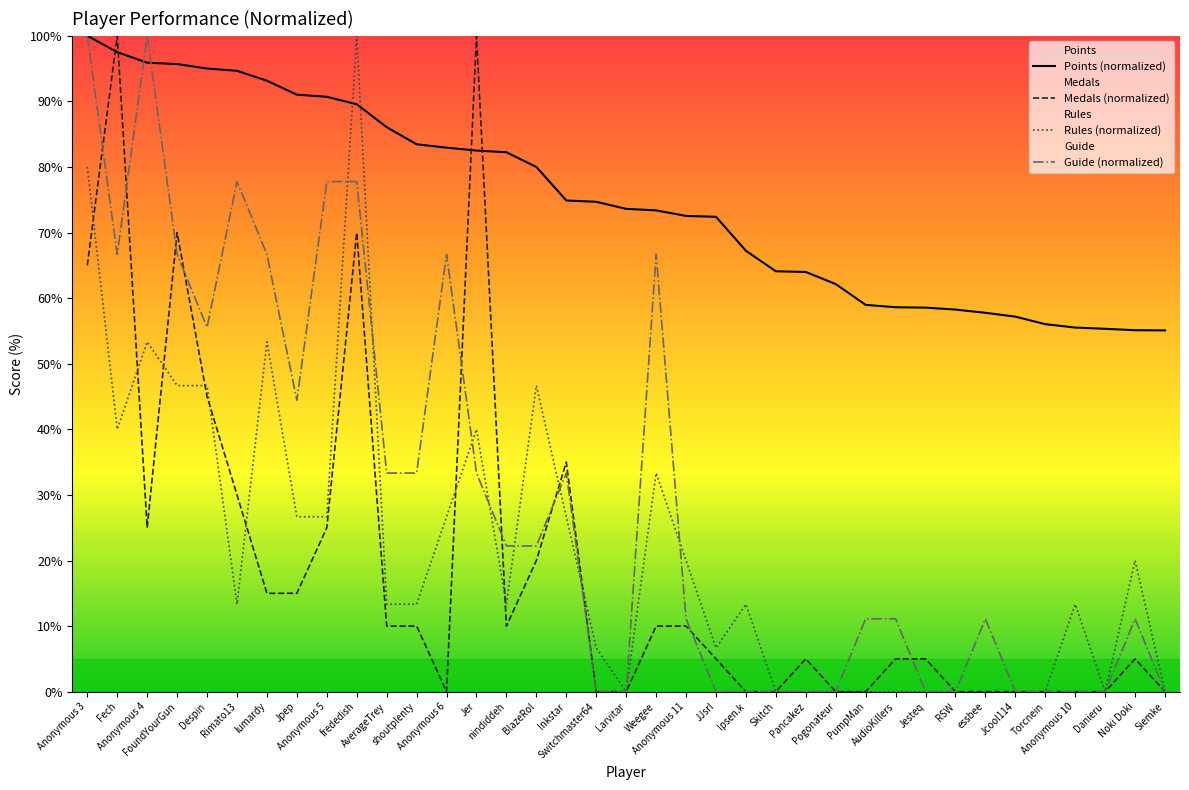

At Anonymous 11, list the series in order from largest to smallest.

Points (normalized), Rules (normalized), Guide (normalized), Medals (normalized)